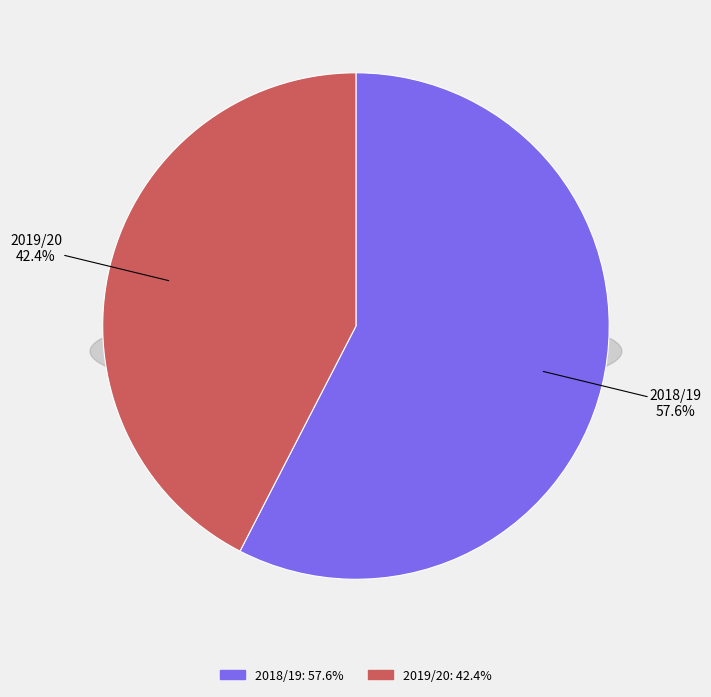

Which slice is the smallest?

2019/20